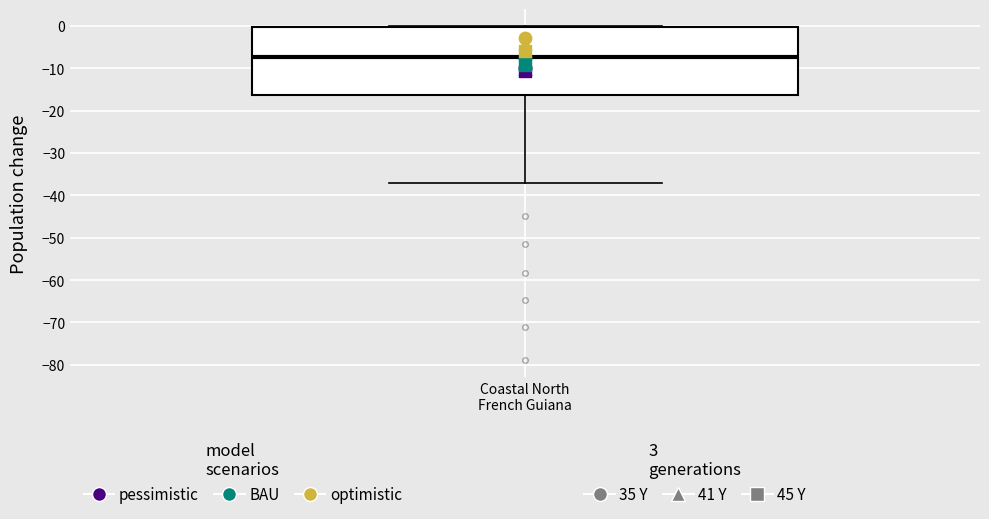

Where is the lower edge of the box for Coastal North French Guiana on the y-axis? The values are not printed on the chart, so give them approximately, as read against the axis.

-16